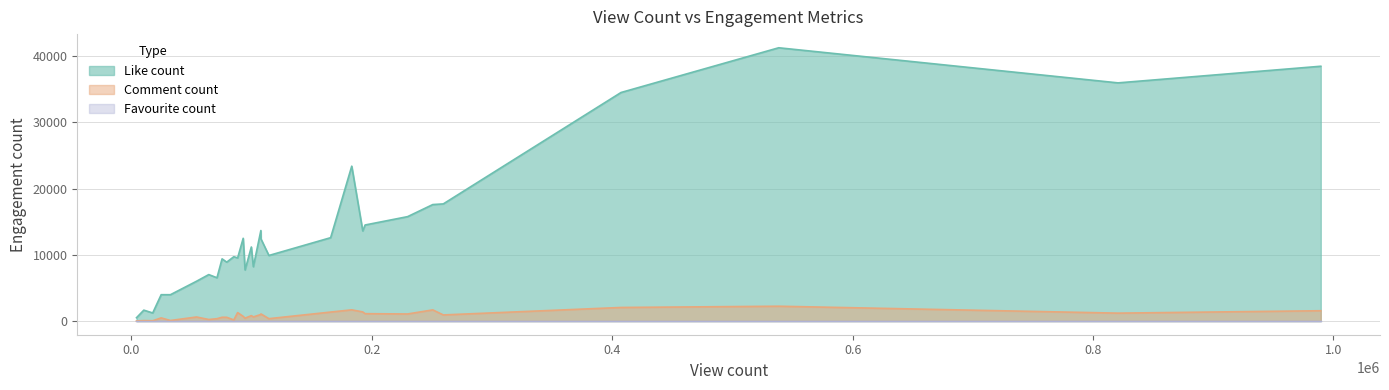

What value does the Like count series have at 21?

9897